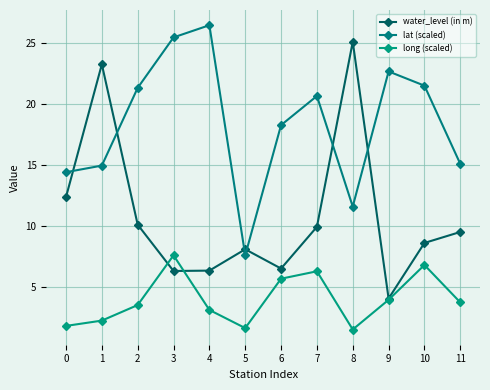

Is the value of long (scaled) at 4 greater than the value of water_level (in m) at 0?

No